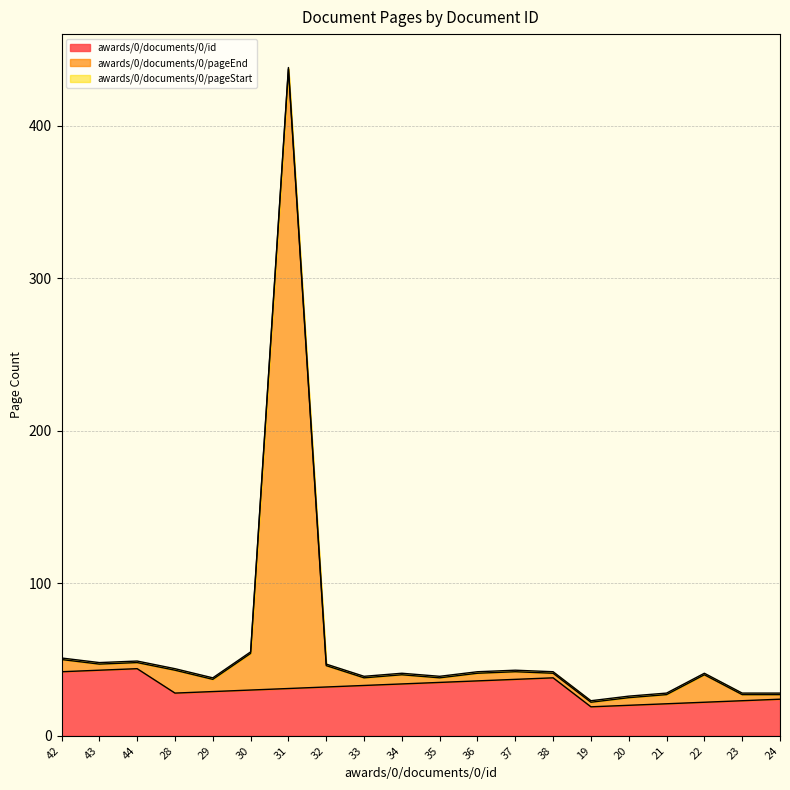

The value of awards/0/documents/0/id at 34 is 34. True or false?

True